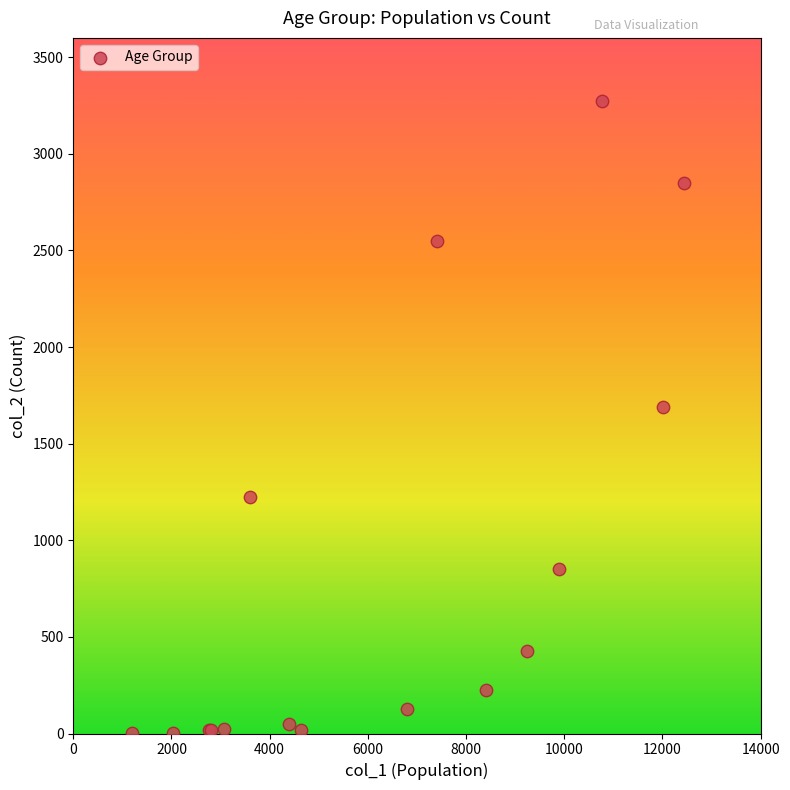

What Y value in the scatter plot is closest to 1638?

1690